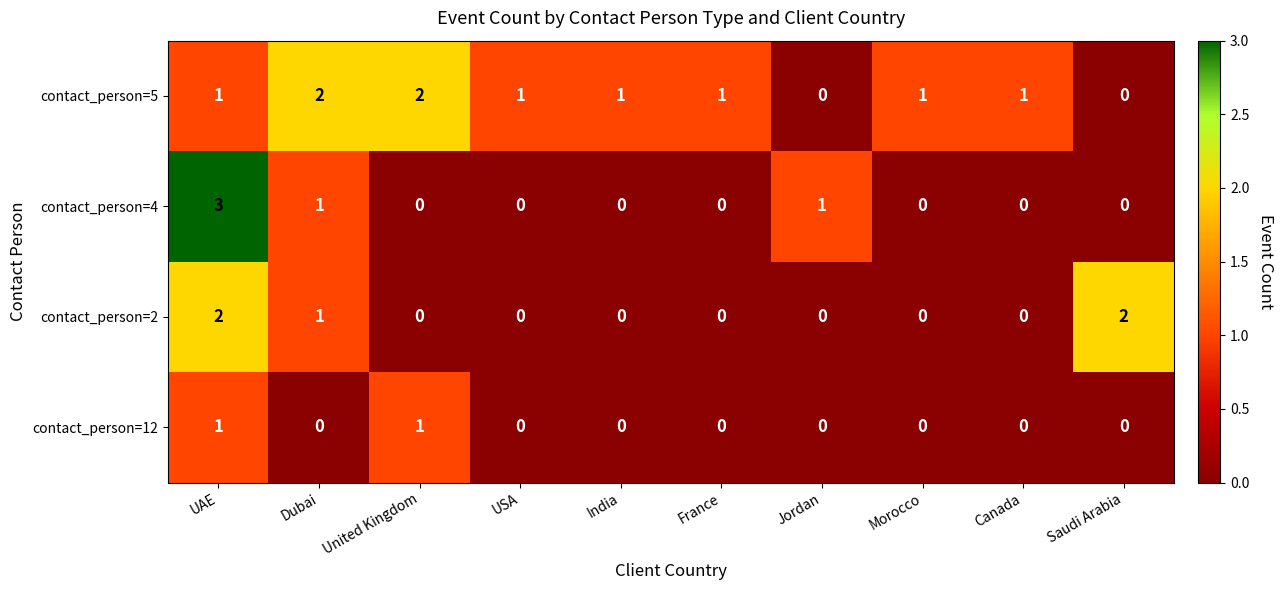

At which category is the sum across all series the highest?

UAE